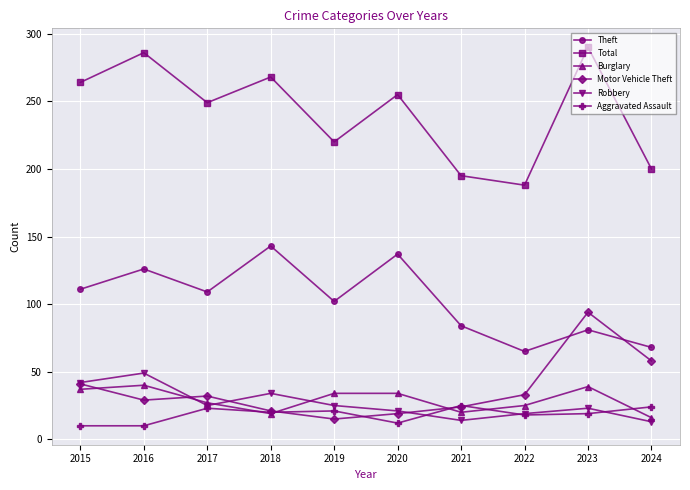

True or false: Total has a value of 110 at 2022.

False